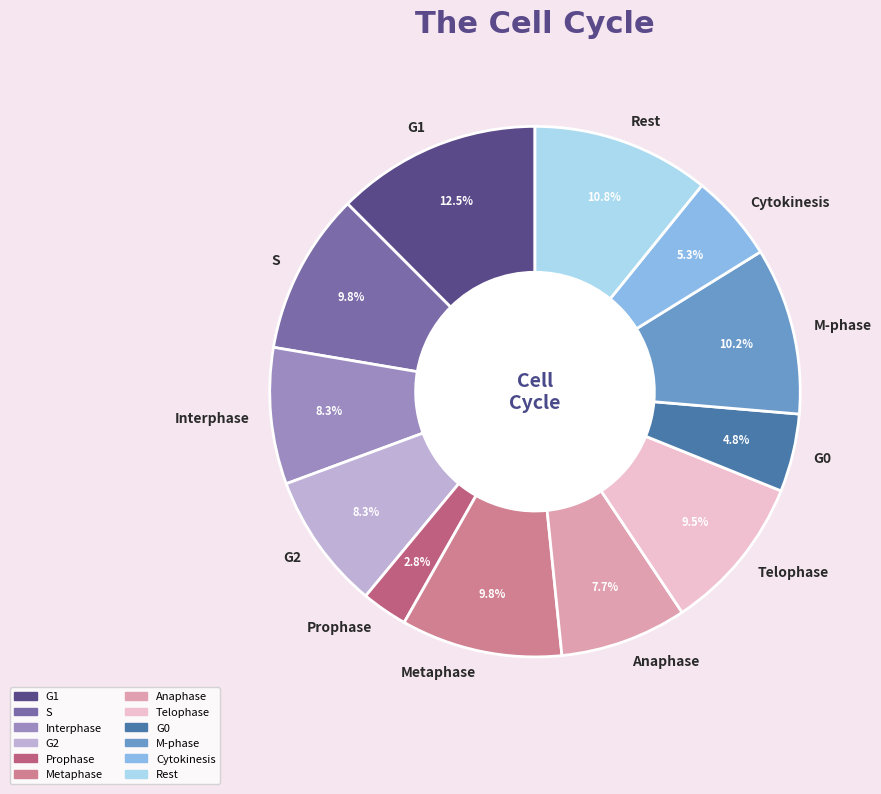

Between M-phase and Prophase, which is larger?

M-phase